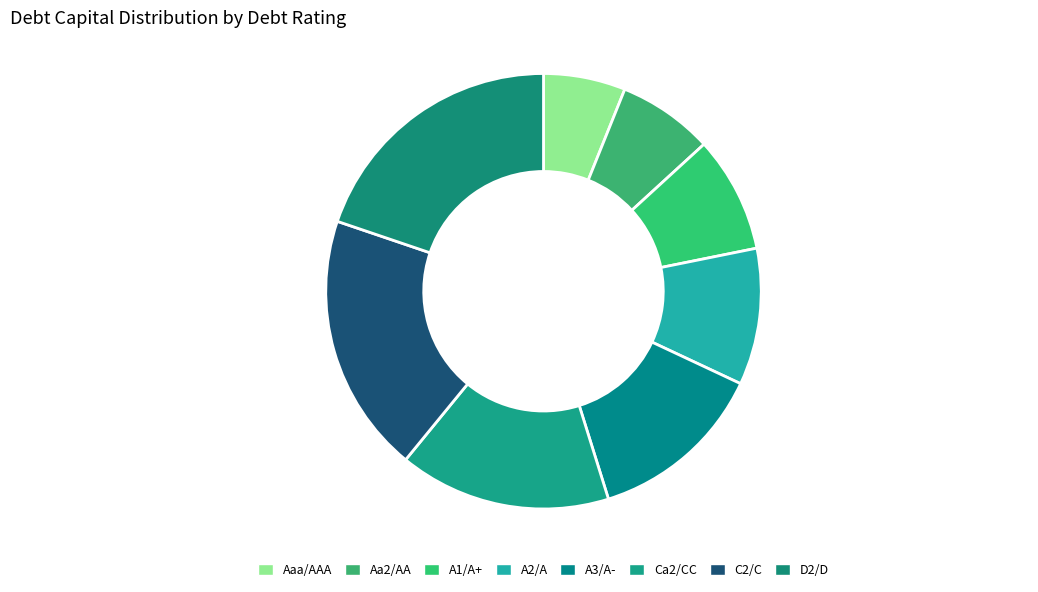

How many slices are in this pie chart?

8